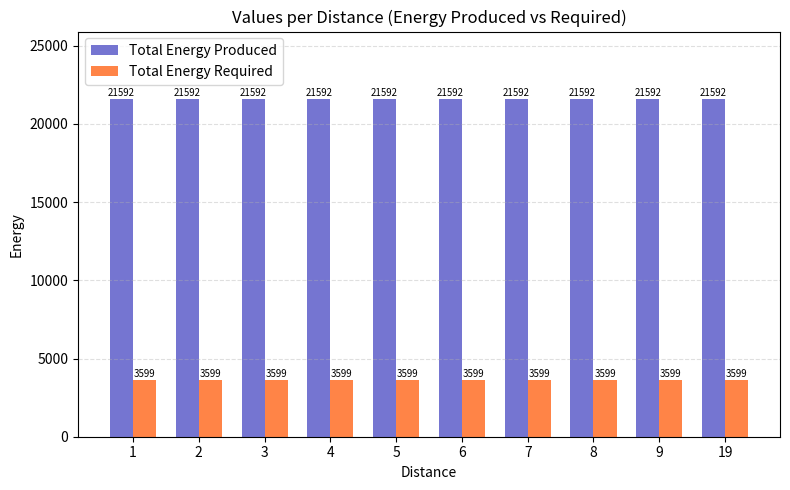

How many groups of bars are there?

10